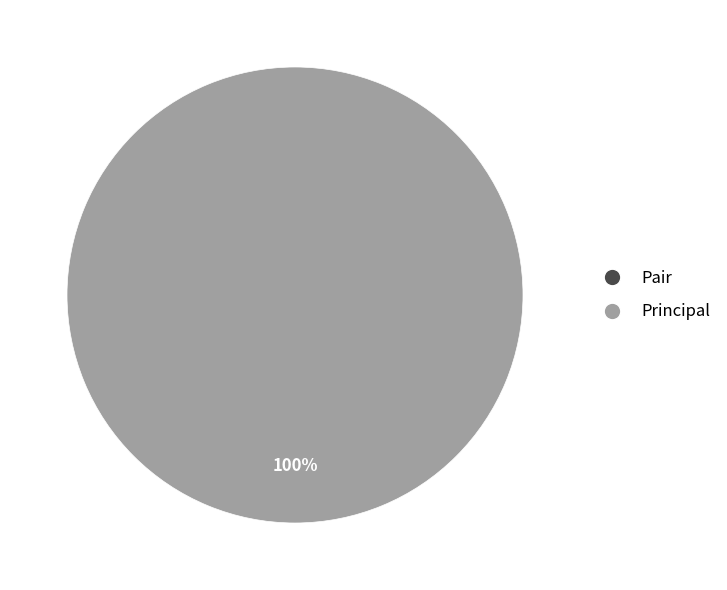

To the nearest percent, what is the average slice percentage?

50%